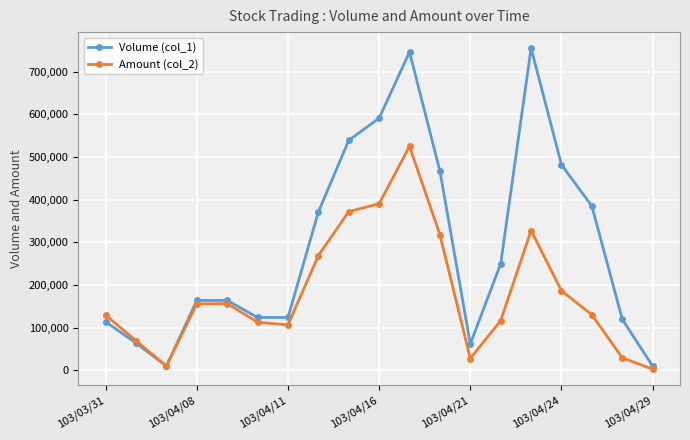

Which series has the widest spread of values?

Volume (col_1)